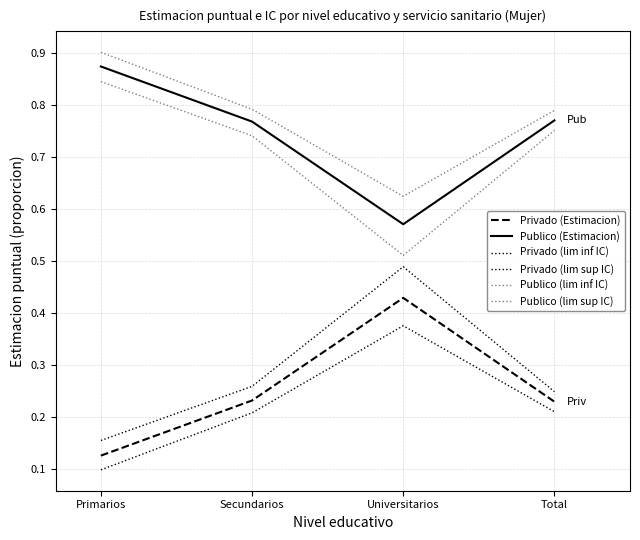

Does the chart display data point markers on the line(s)?

No